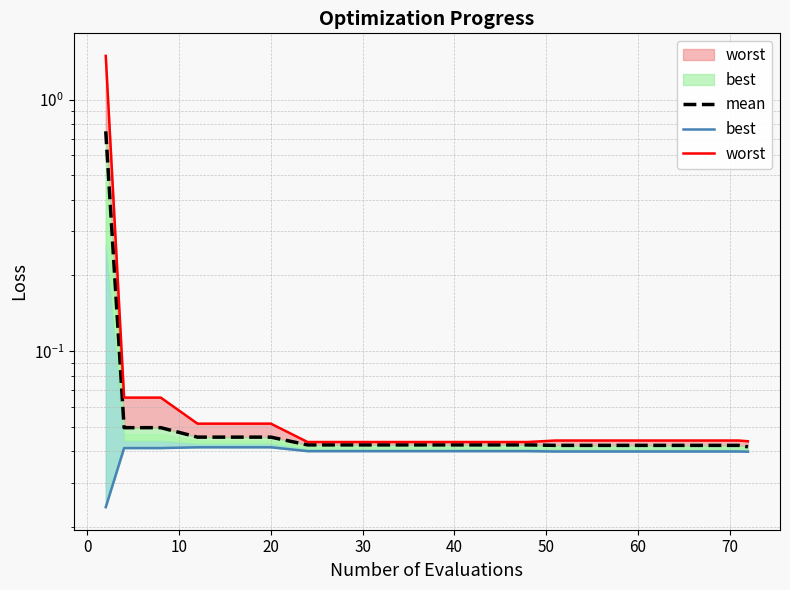

True or false: worst and mean intersect in this chart.

False